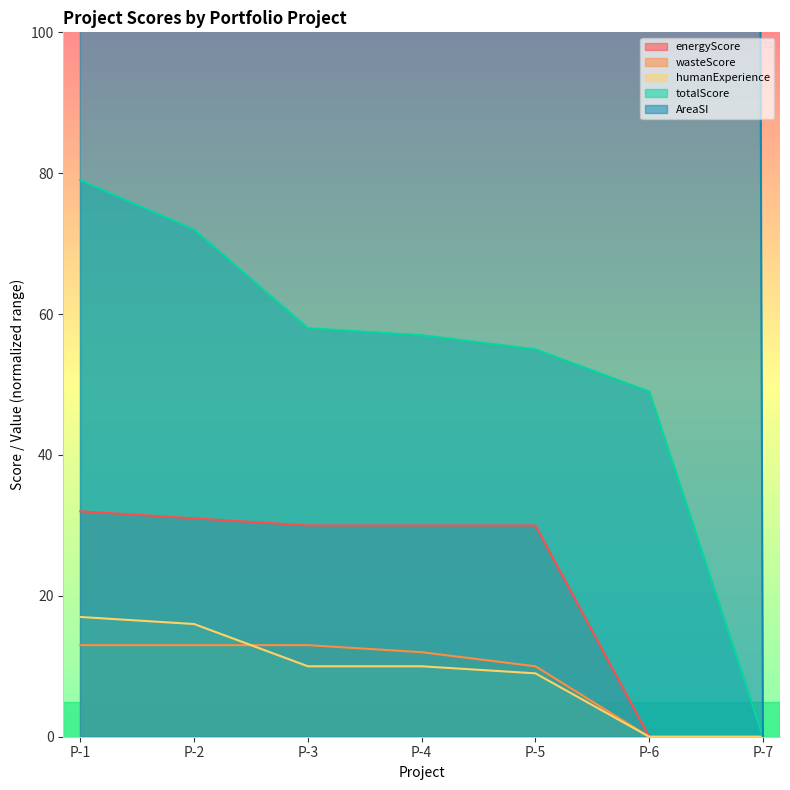

Which series has the largest range (max minus min)?

AreaSI